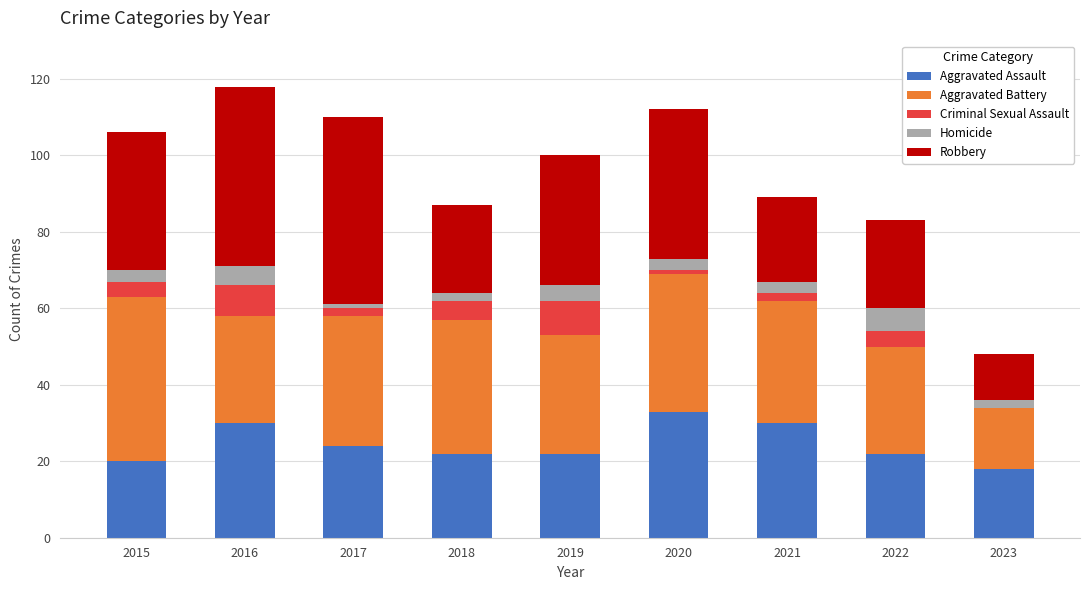

What is the highest value of the Aggravated Assault series?

33